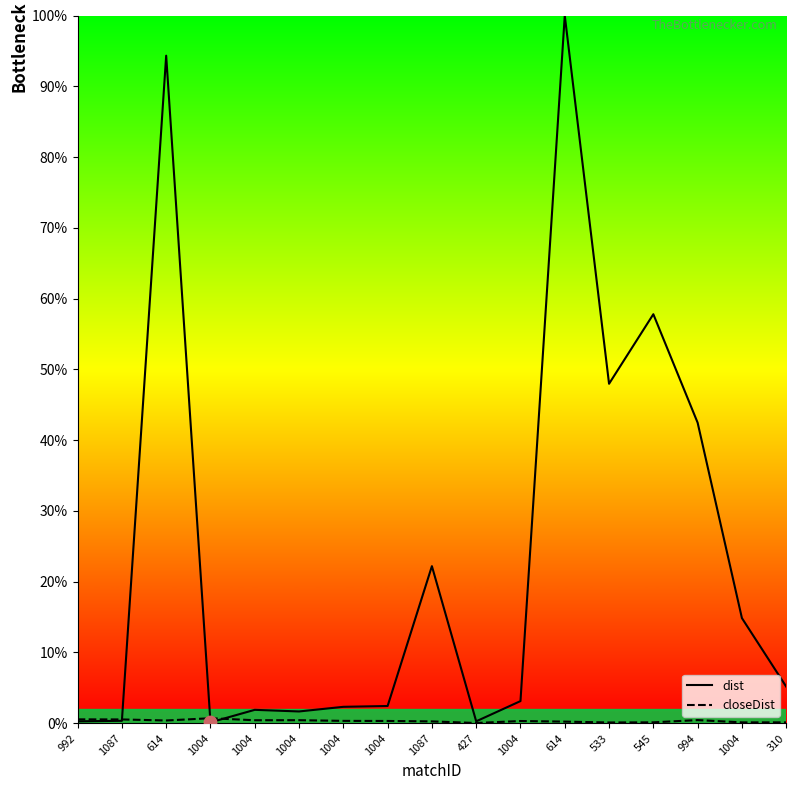

Which series reaches the minimum Y coordinate?

closeDist